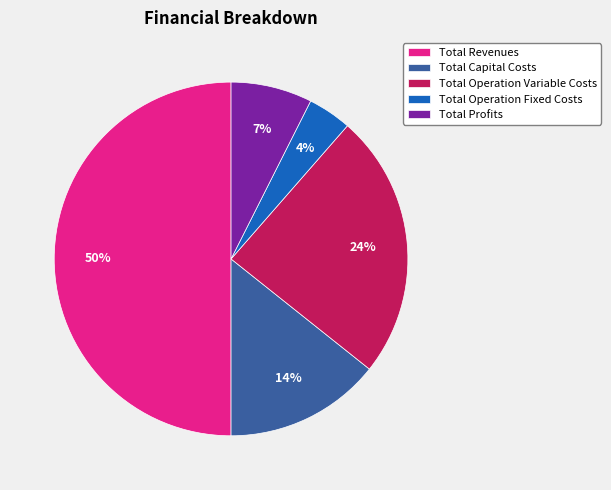

Is Total Profits the majority of the pie?

No